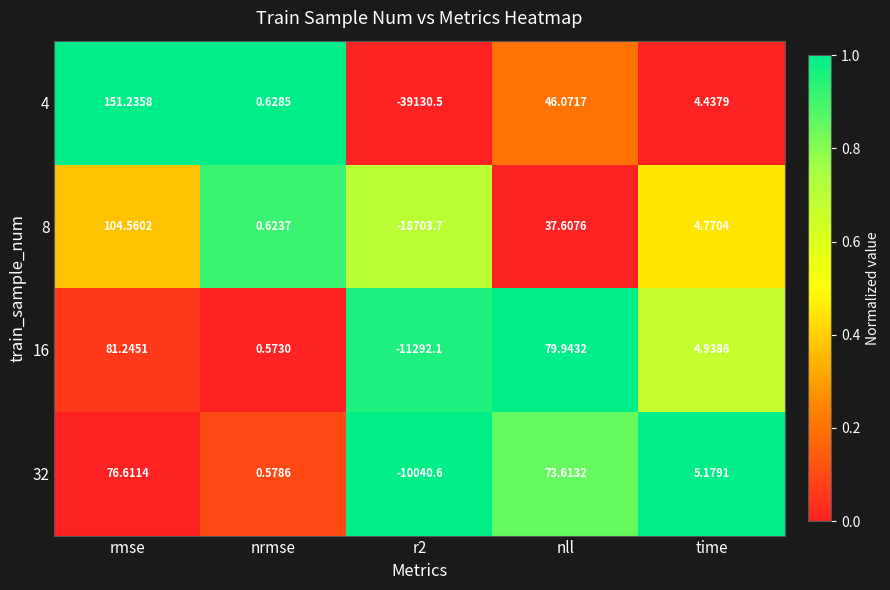

Between r2 and nll, which series saw the biggest shift?

4